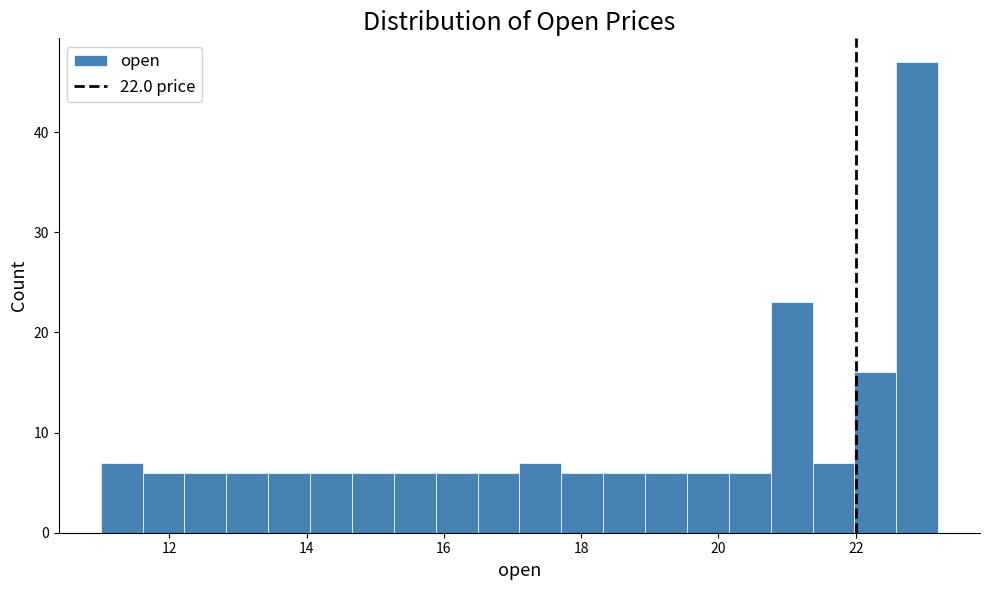

Read against the x-axis, roughly where is the centre of the tallest bar?

22.8